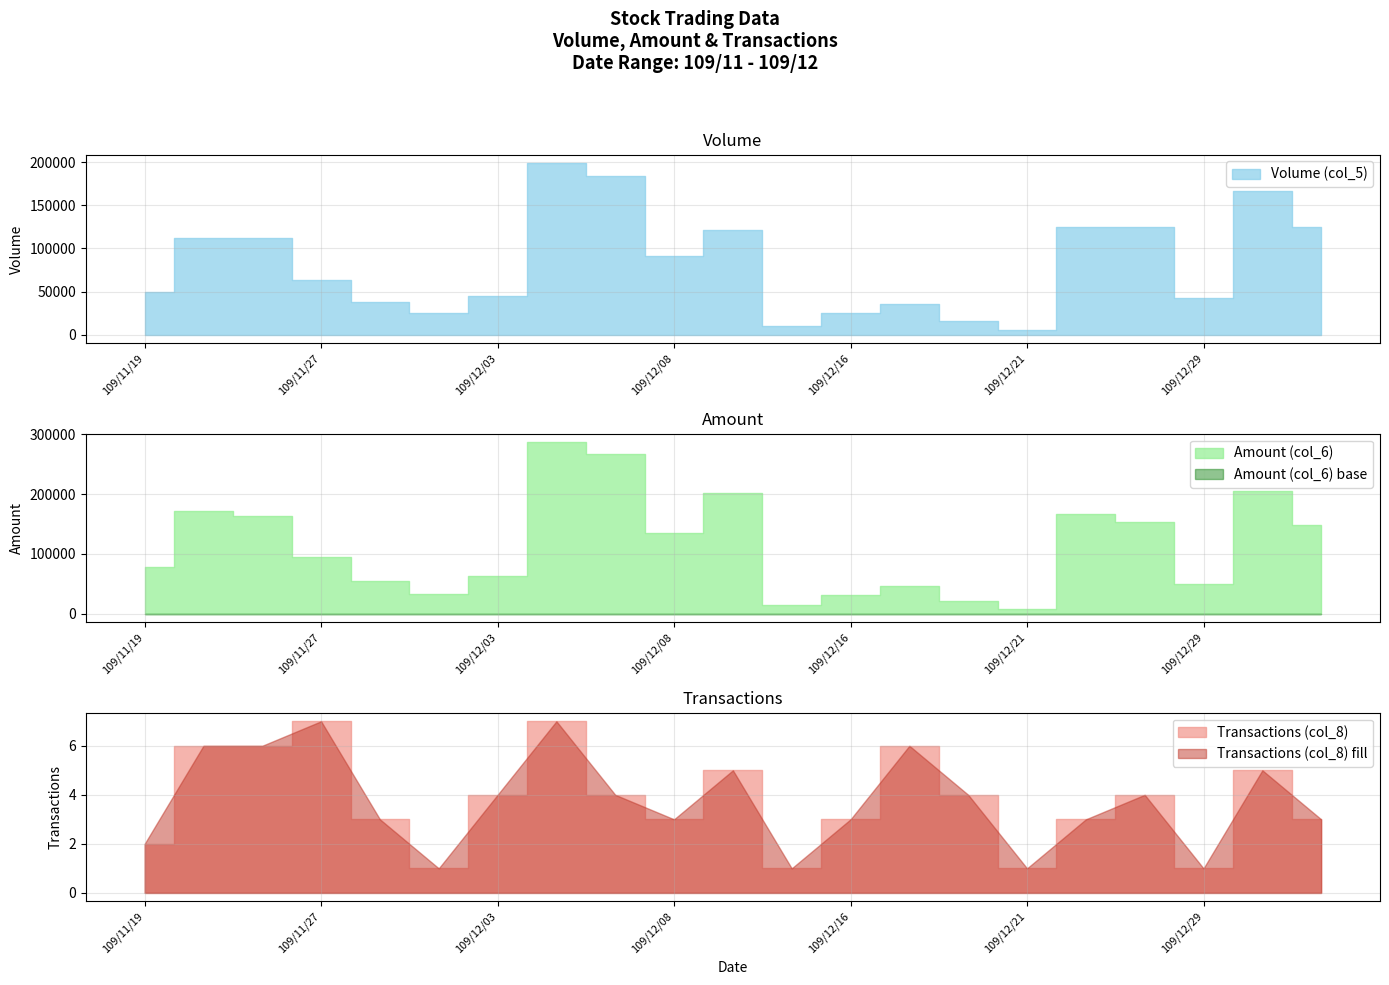

Which series has the largest total across all categories?

Amount (col_6)